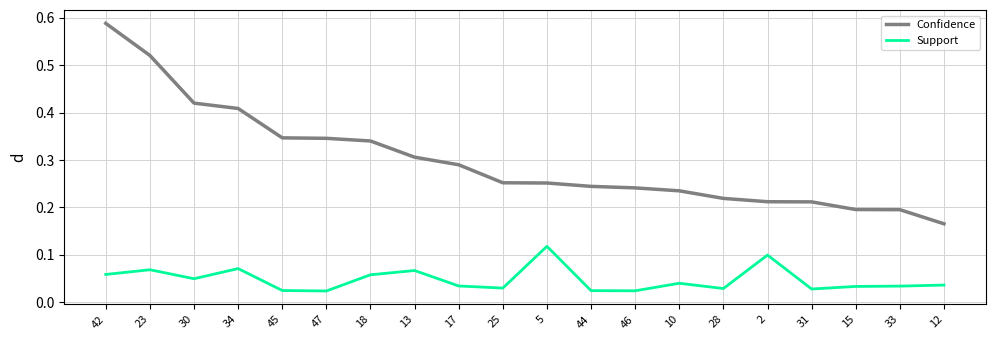

True or false: Support has more than 2 interior local peaks.

True